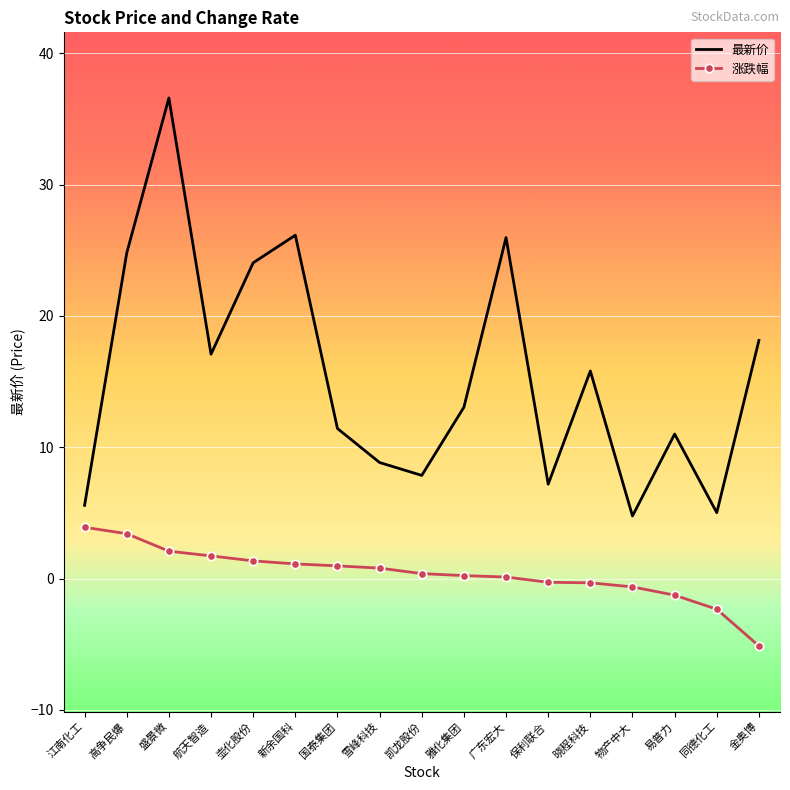

Between 新余国科 and 国泰集团, which series saw the biggest shift?

最新价